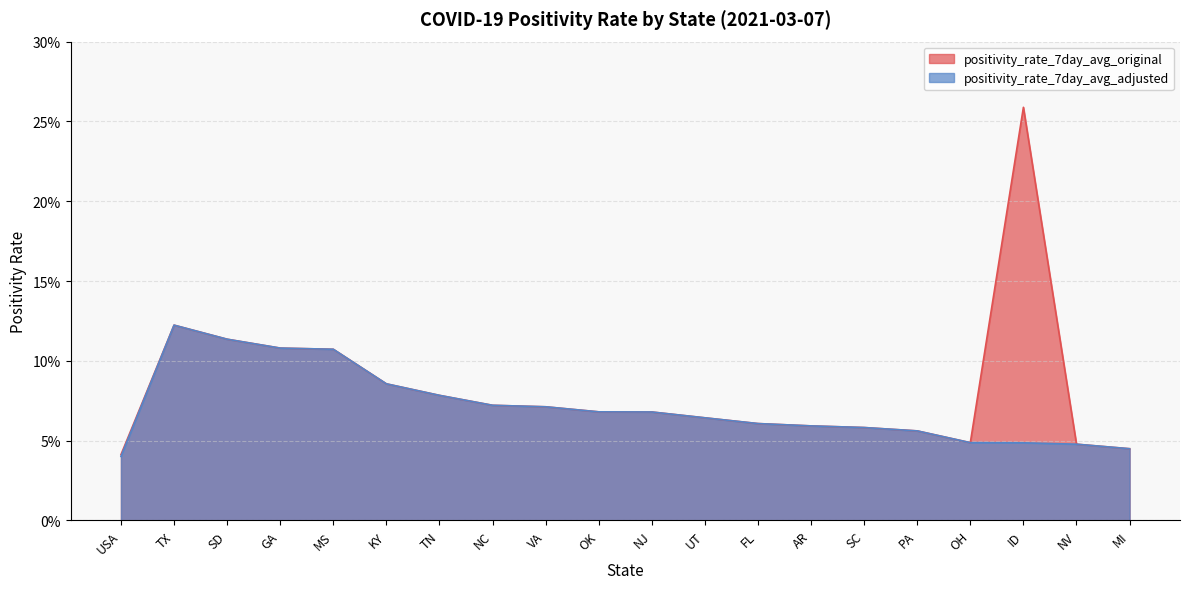

How many positivity_rate_7day_avg_adjusted values are between 0 and 1?

20